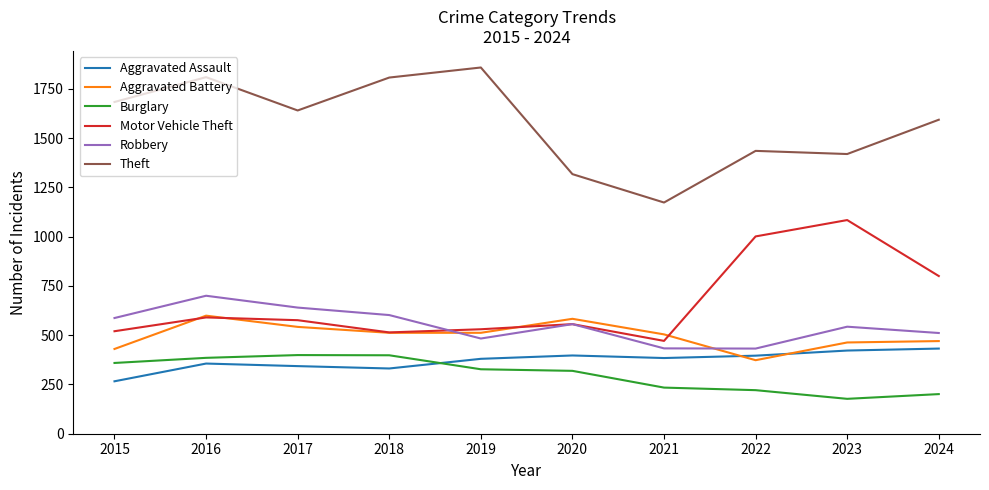

True or false: Aggravated Assault and Robbery cross at least once.

False